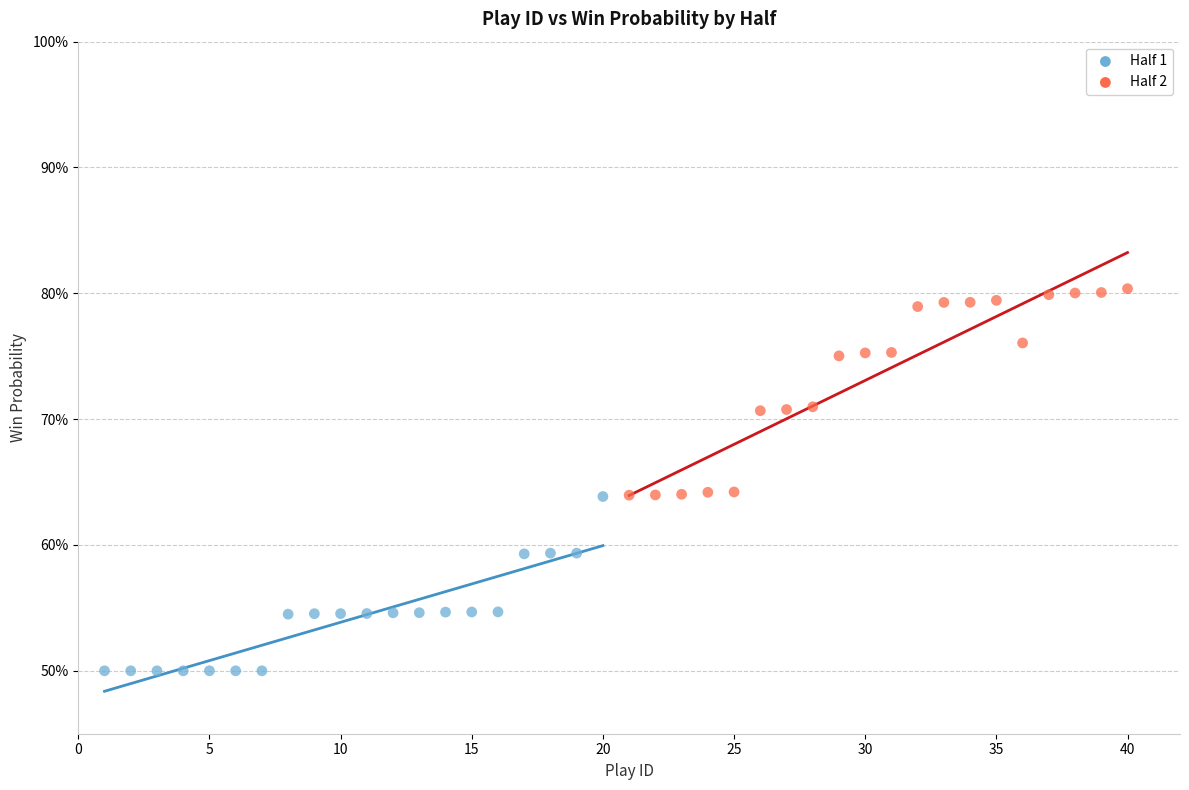

Which series has the largest Y range (max minus min)?

Half 2